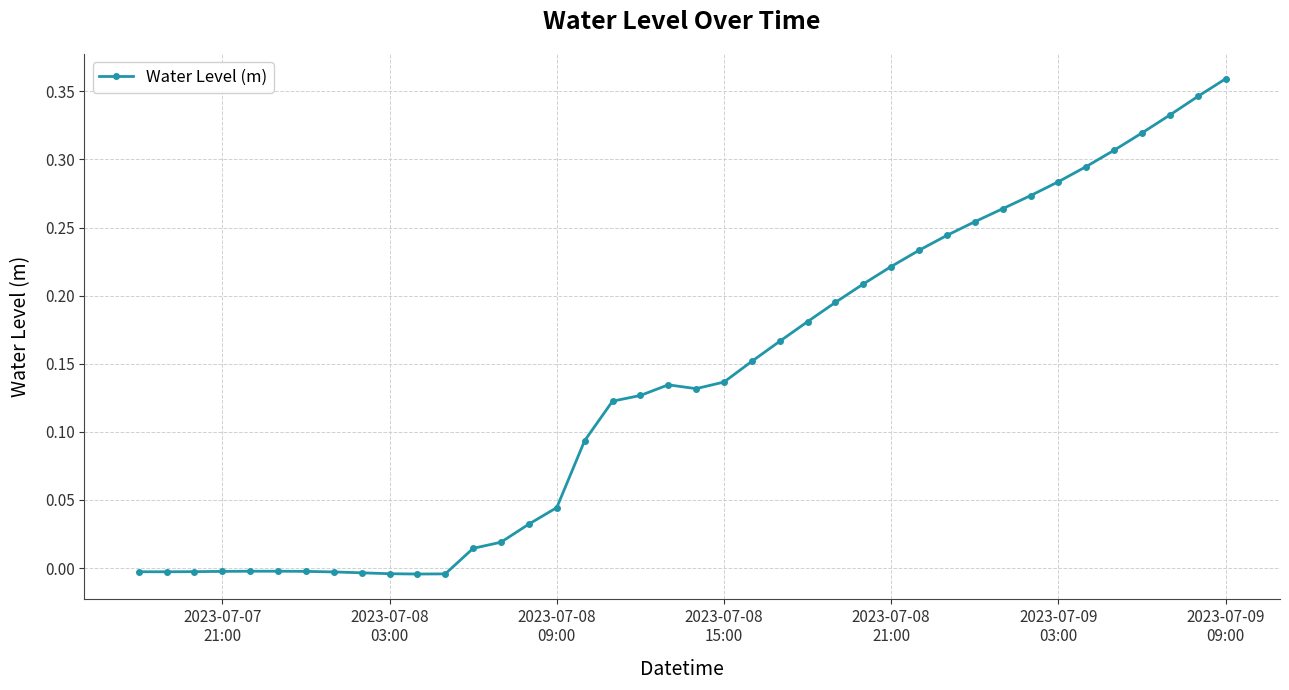

What is the sum of all values?

5.5